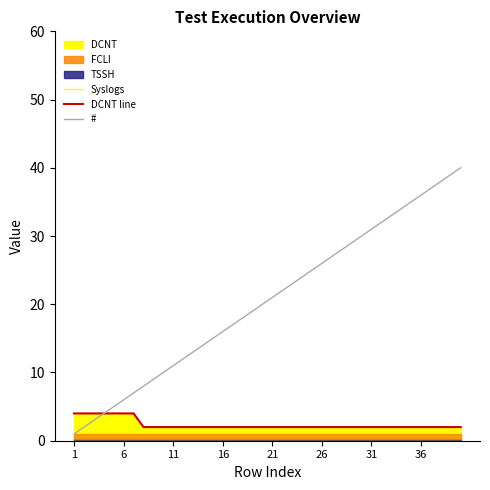

What is the value of the DCNT line point at the 35th from the left?

2